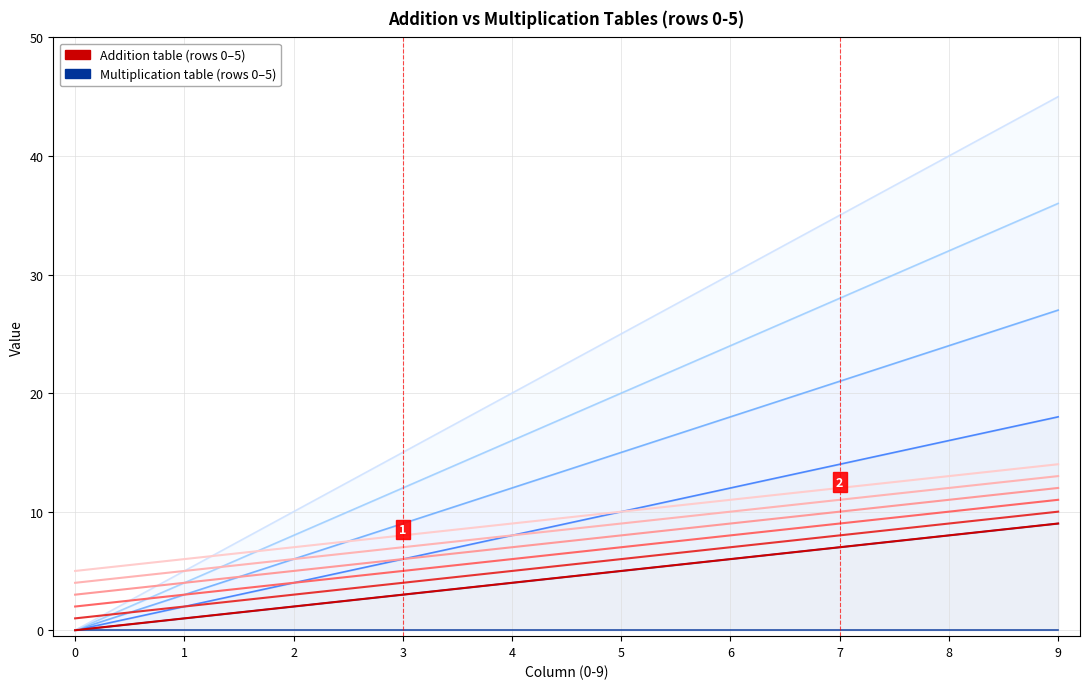

What is the value of the 8th point from the left?

7